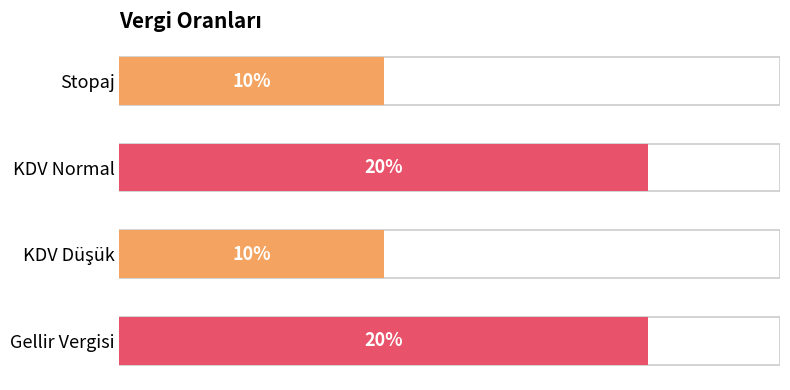

The chart shows a value of 0.3 at Gellir Vergisi. True or false?

False